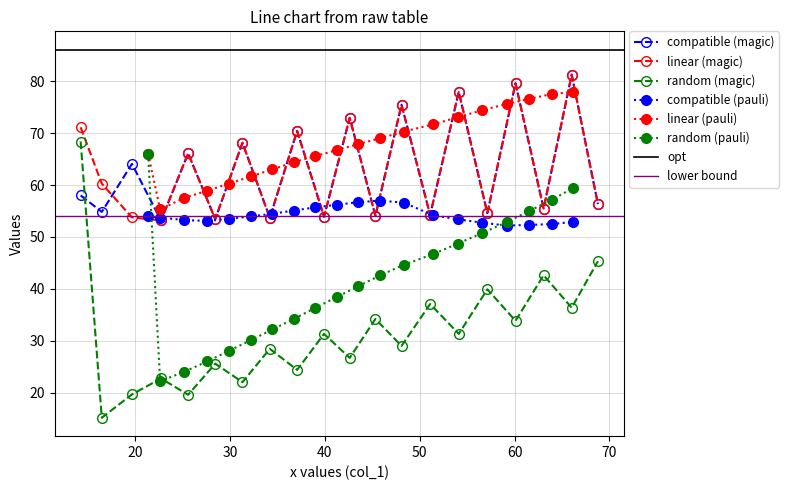

What is the value of the random (magic) point at the 18th from the left?

42.6